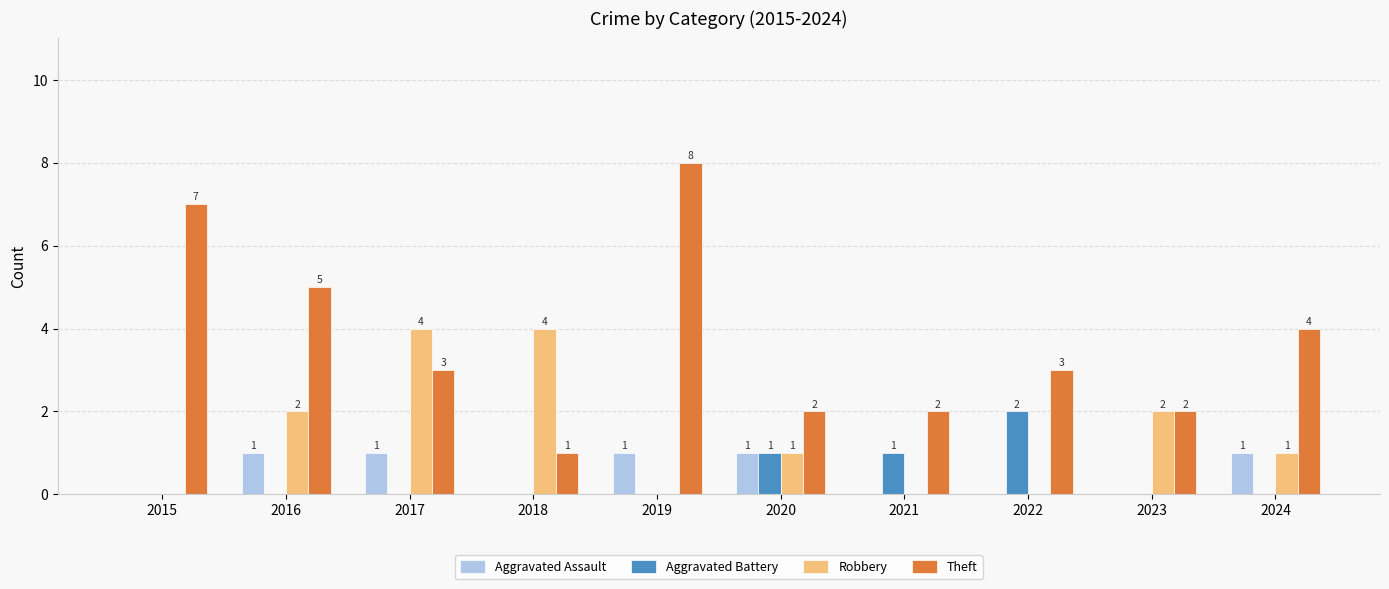

Reading left to right, what are all the values shown in this chart?

Aggravated Assault: 2015=0	2016=1	2017=1	2018=0	2019=1	2020=1	2021=0	2022=0	2023=0	2024=1
Aggravated Battery: 2015=0	2016=0	2017=0	2018=0	2019=0	2020=1	2021=1	2022=2	2023=0	2024=0
Robbery: 2015=0	2016=2	2017=4	2018=4	2019=0	2020=1	2021=0	2022=0	2023=2	2024=1
Theft: 2015=7	2016=5	2017=3	2018=1	2019=8	2020=2	2021=2	2022=3	2023=2	2024=4